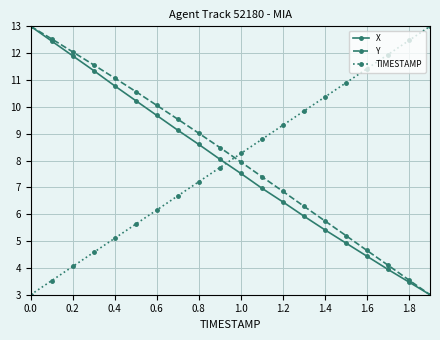

True or false: X has more than 0 points higher than both neighbors.

False